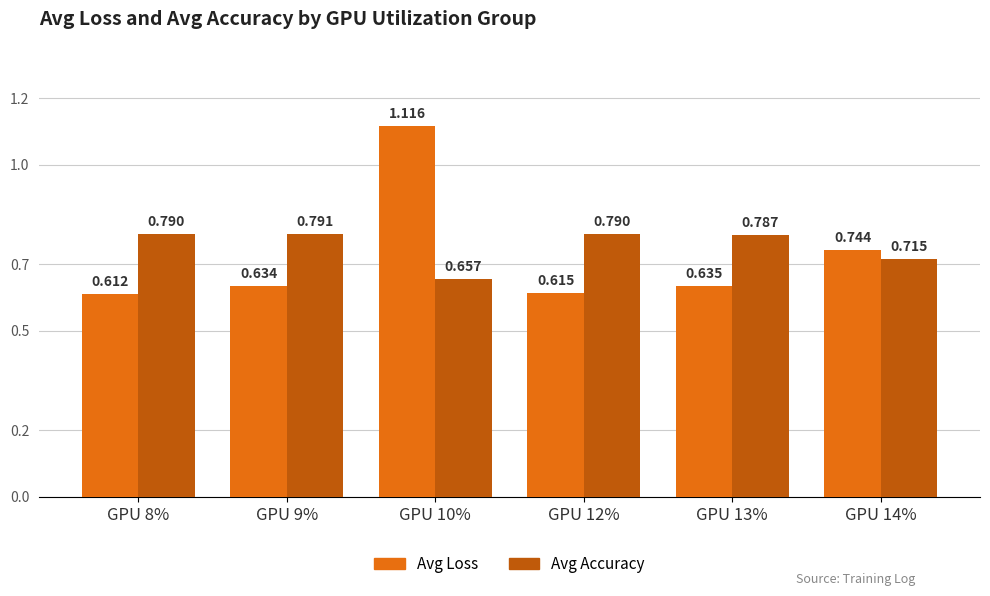

The value of Avg Loss at GPU 12% is 0.4. True or false?

False